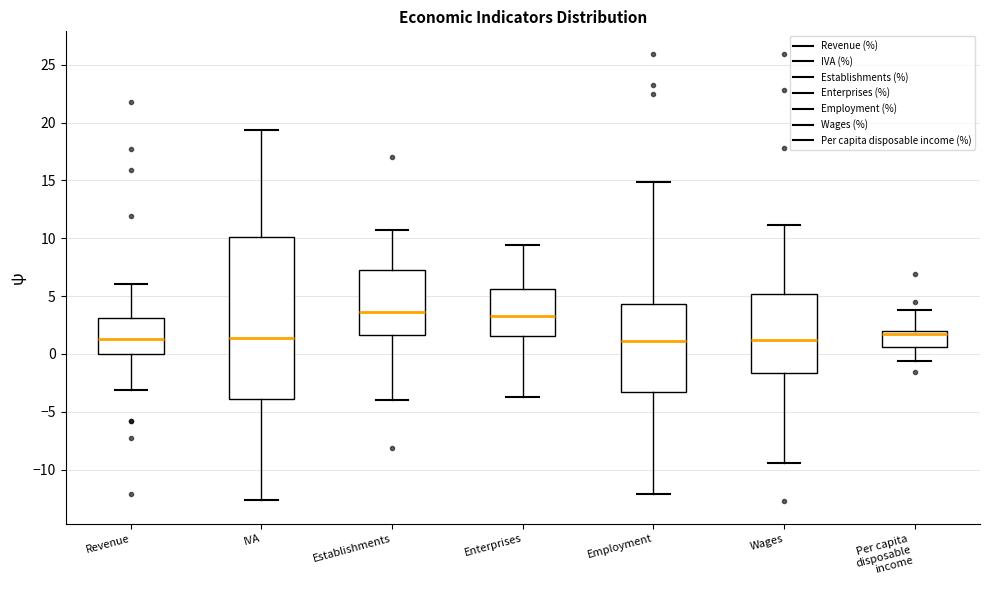

Which box is the tallest, from its lower edge to its upper edge?

IVA